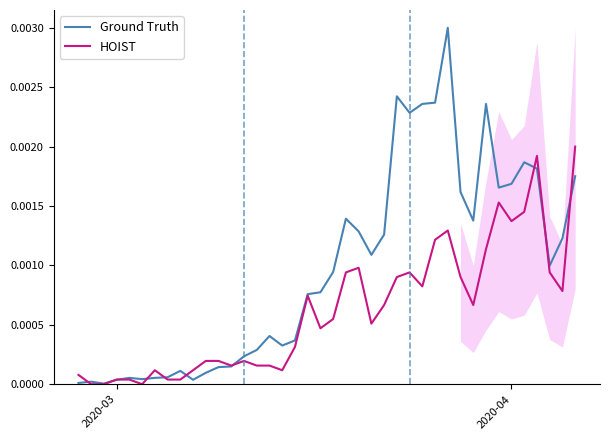

Which series has the largest total across all categories?

Ground Truth